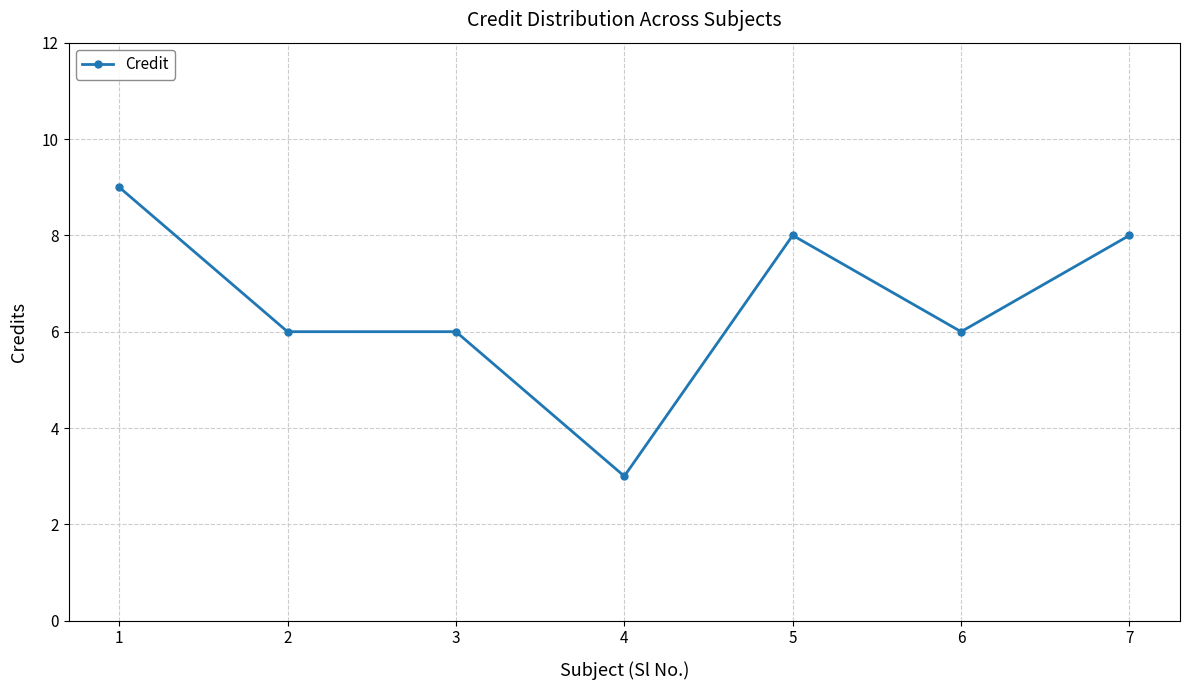

How many series are shown in this chart?

1